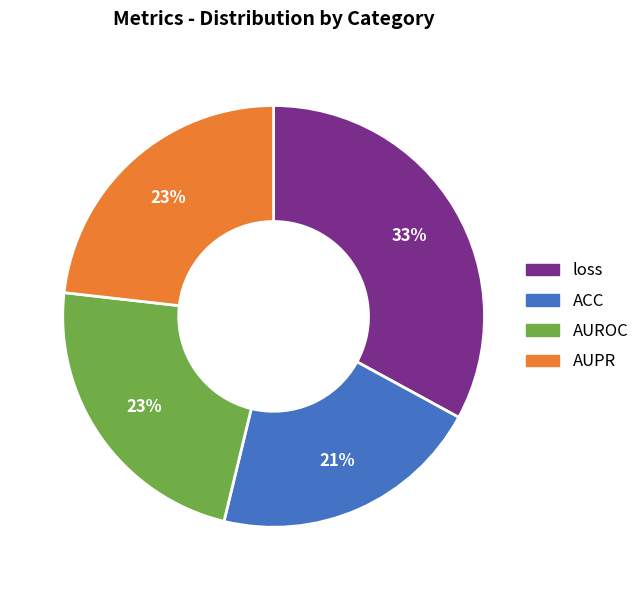

How many segments does this pie chart have?

4